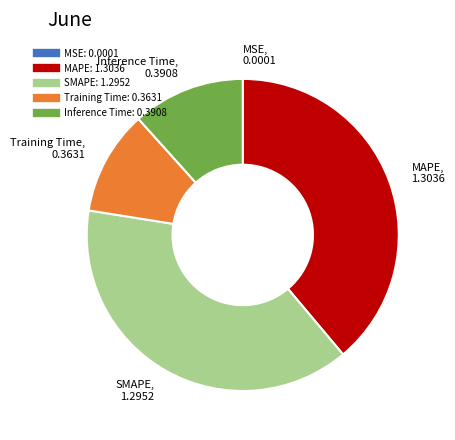

The MAPE slice represents 39% of the pie. True or false?

True